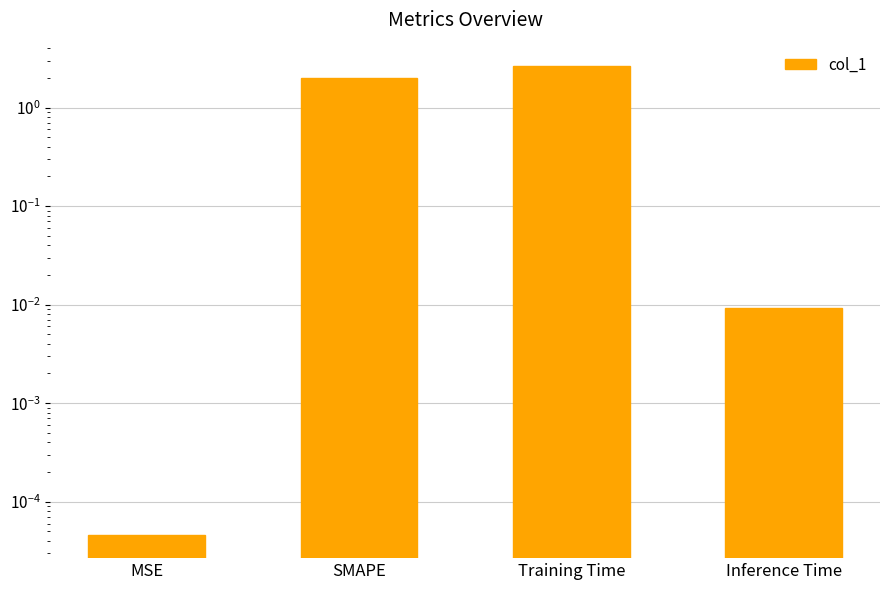

What position from the left is Inference Time?

4